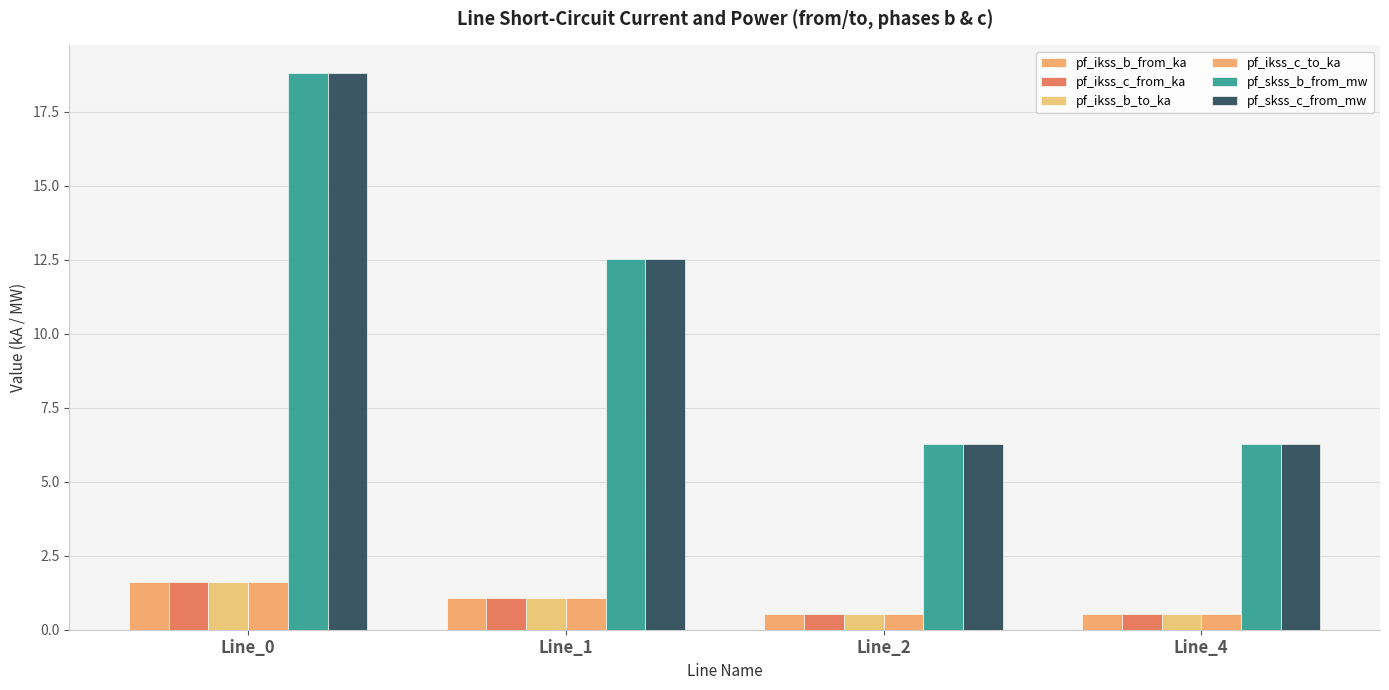

How many categories are shown in the chart?

4